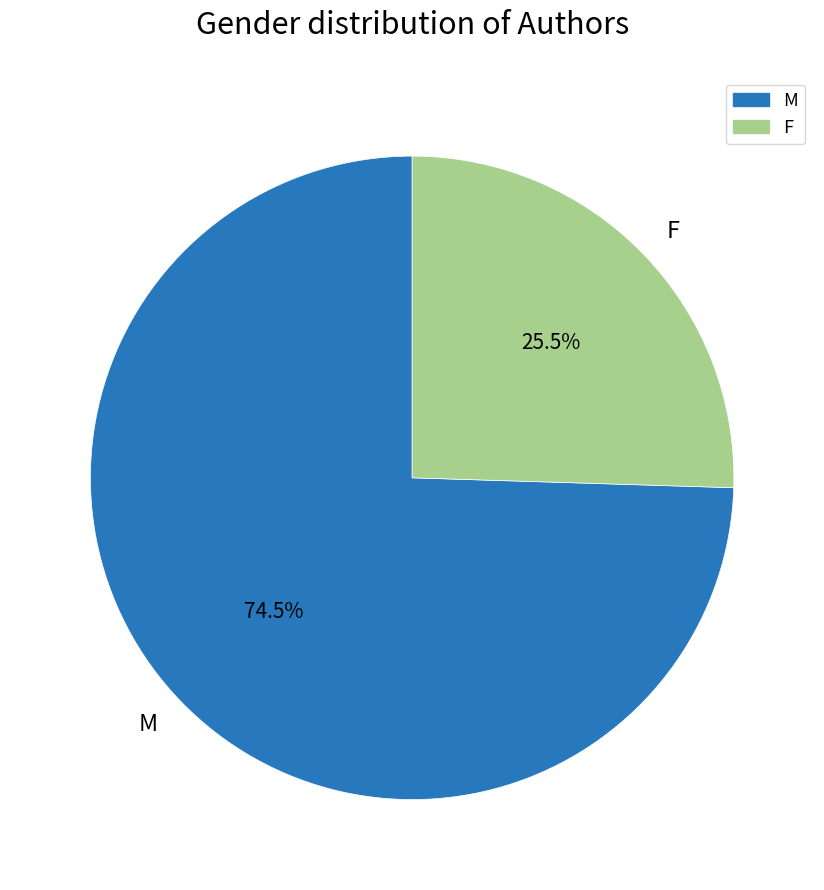

Which category has the biggest portion of the pie?

M